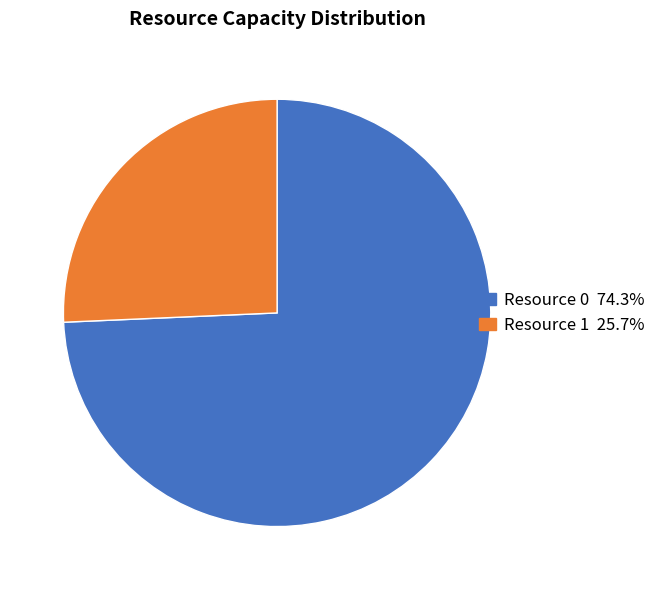

Do Resource 0 and Resource 1 together represent more than half of the pie?

Yes